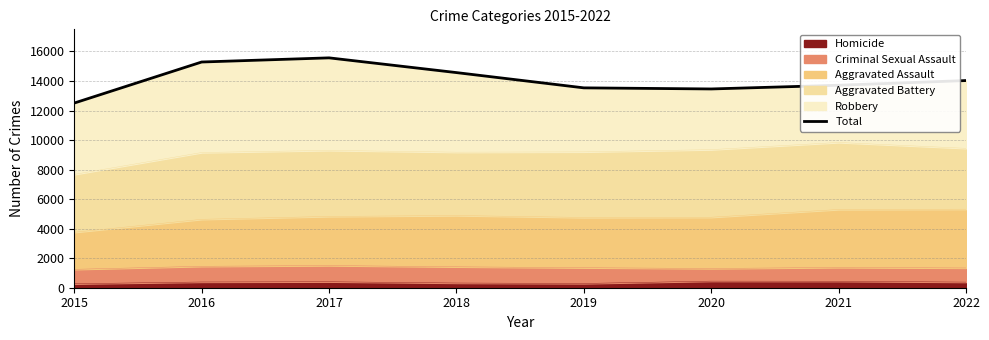

What is the average value?

14084